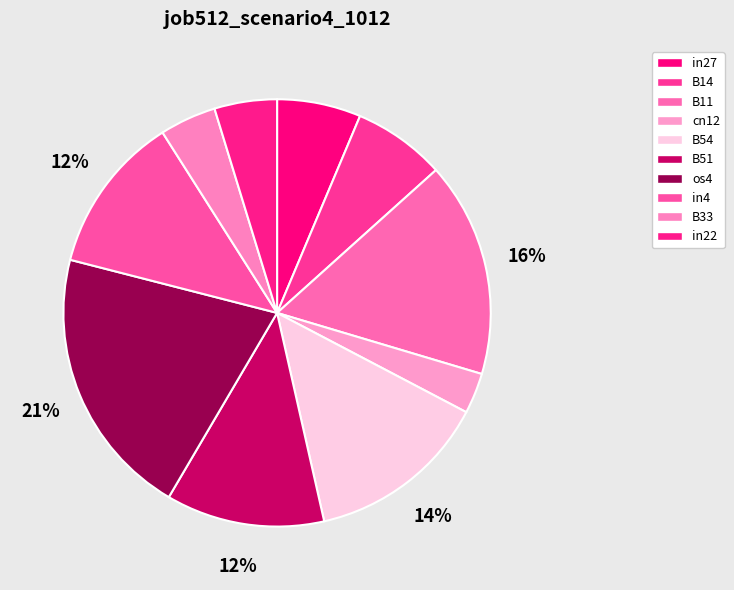

To the nearest percent, what is the difference between the B11 and in27 slice percentages?

10%